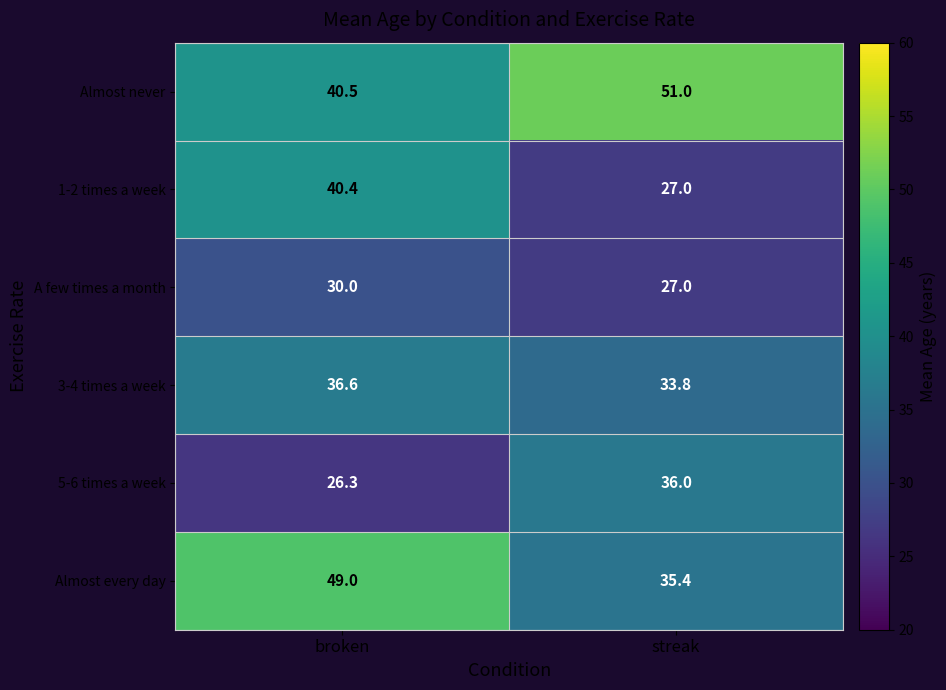

Which series has the largest range (max minus min)?

Almost every day